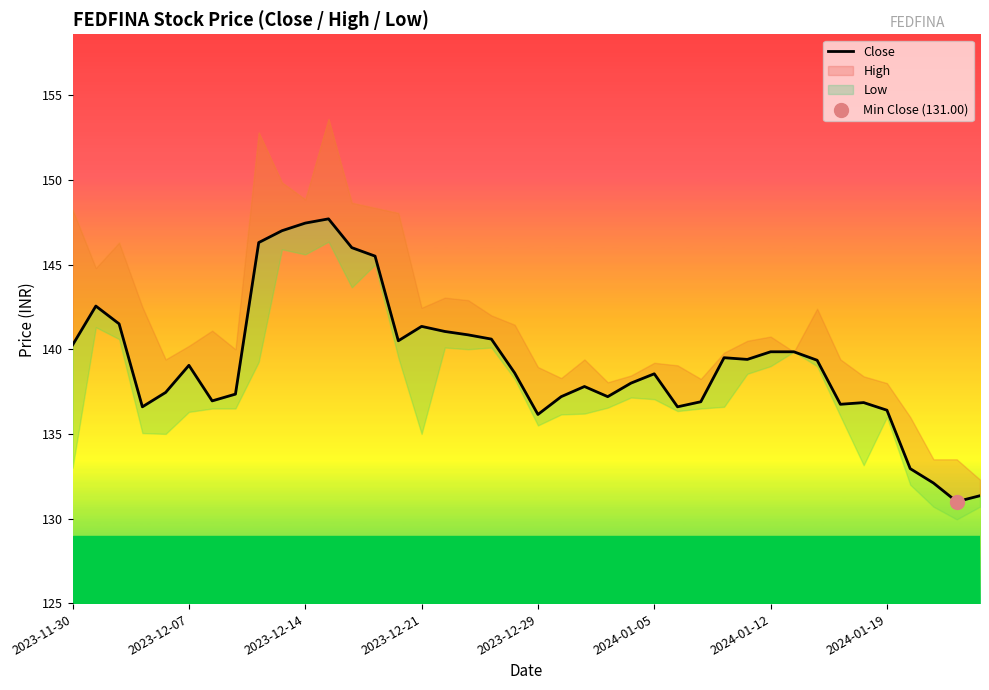

Which has a higher value, 35 or 14?

14